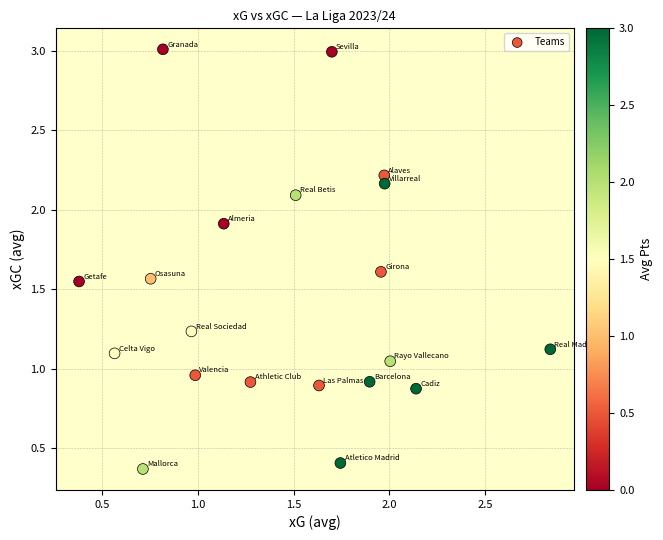

What is the range of X values (max minus min)?

2.5